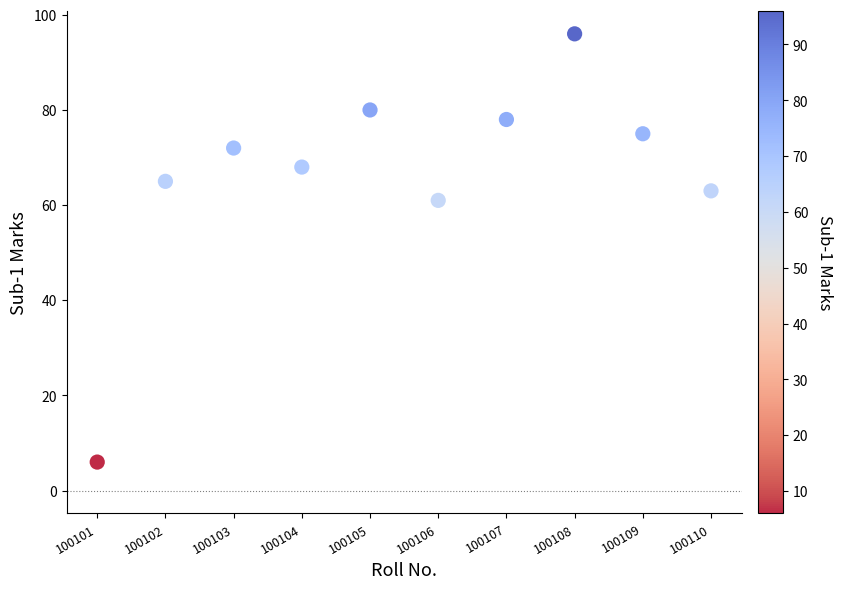

What Y value in the scatter plot is closest to 51?

61